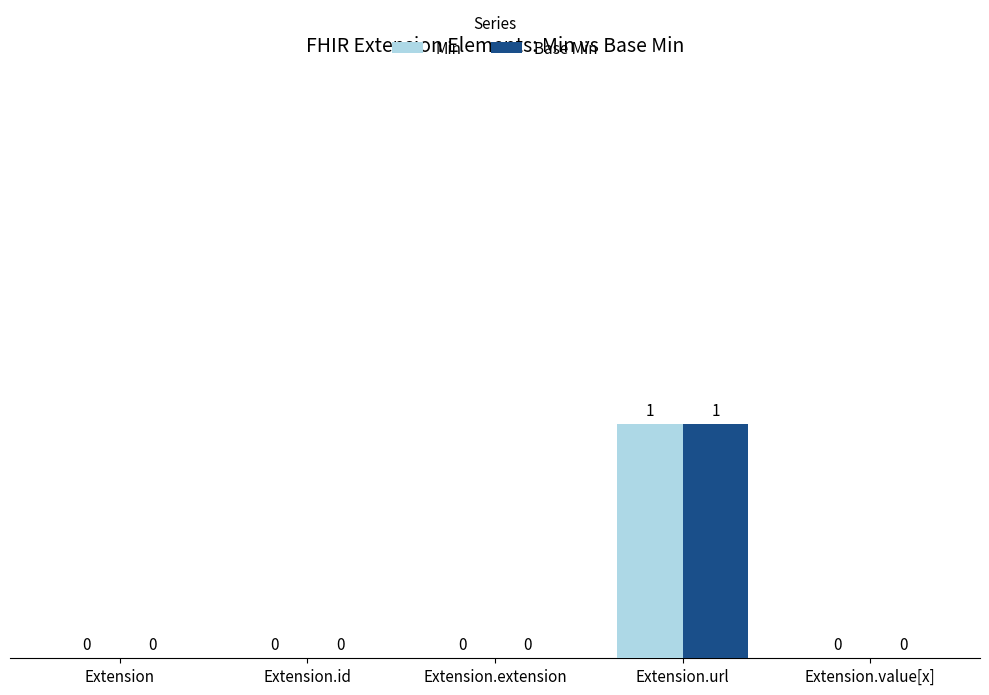

At which label does Base Min reach its peak?

Extension.url